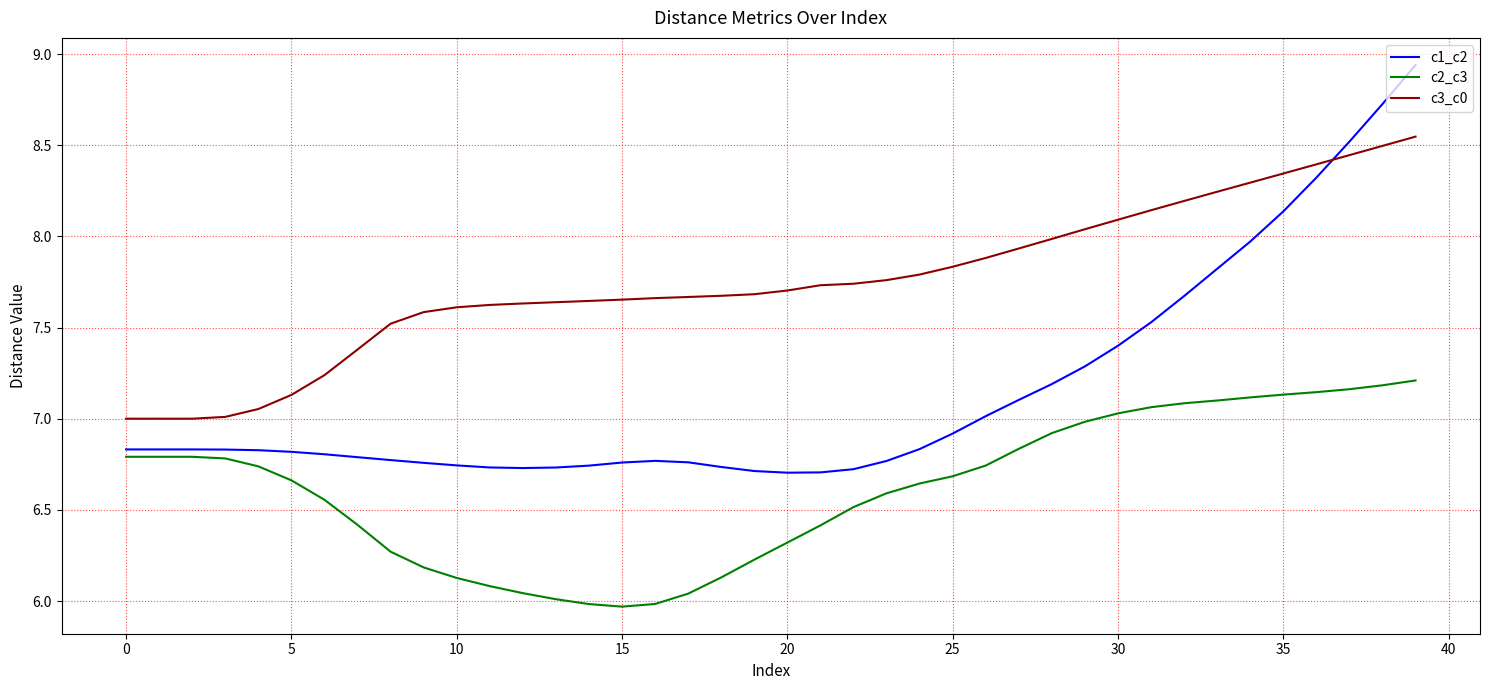

What is the lowest value of the c3_c0 series?

7.0